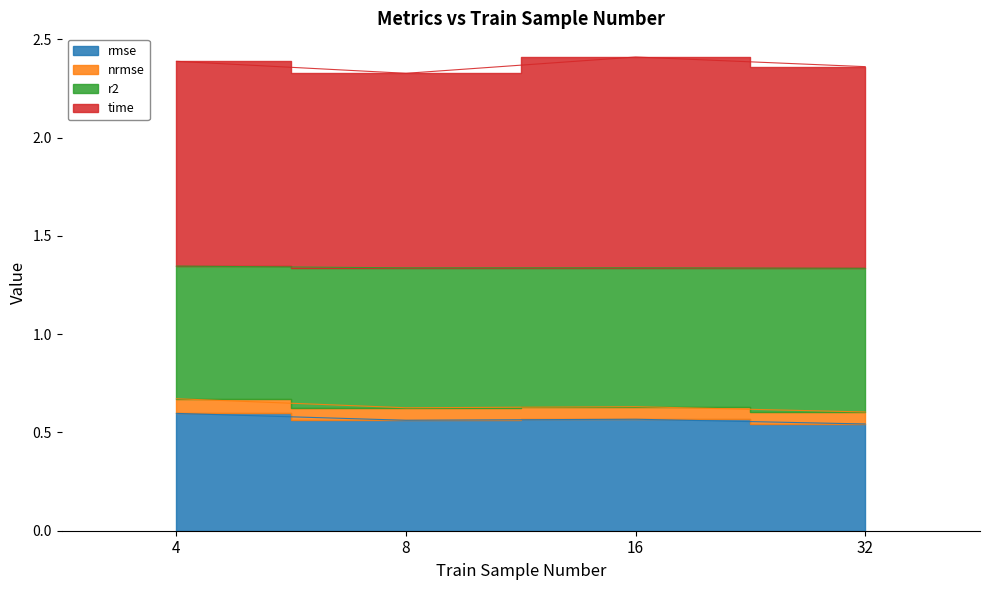

True or false: rmse and nrmse cross at least once.

False